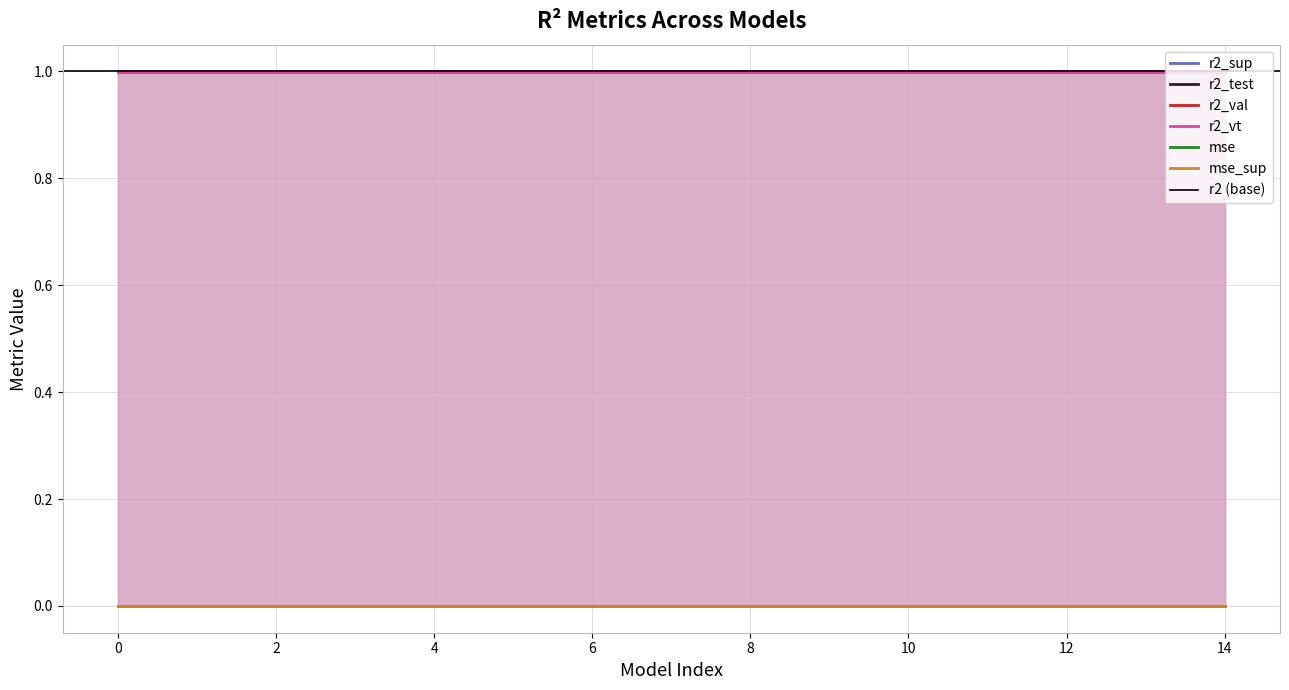

True or false: r2_test and r2_sup cross at least once.

False